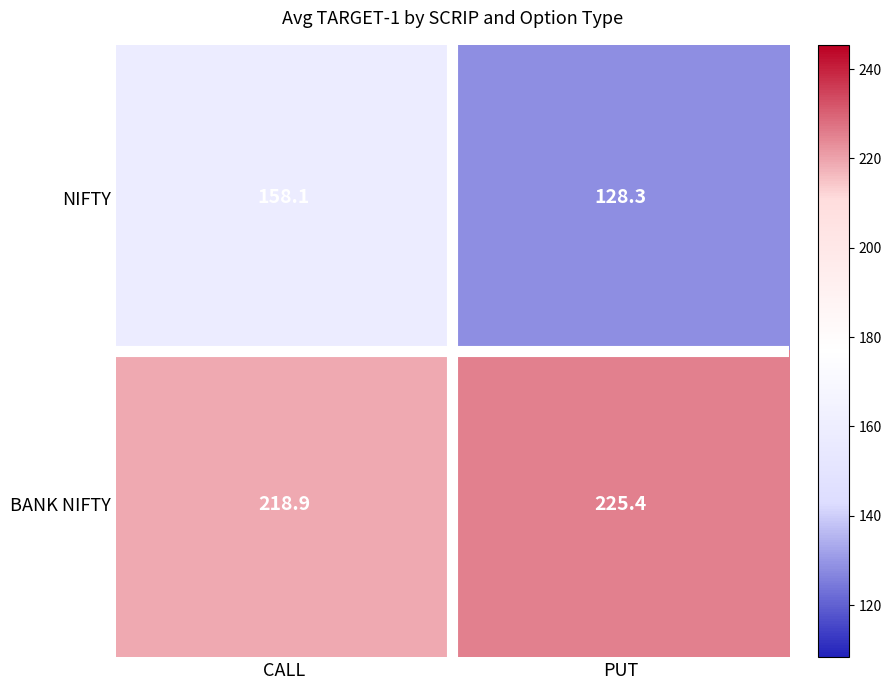

What is the maximum value for BANK NIFTY?

225.4